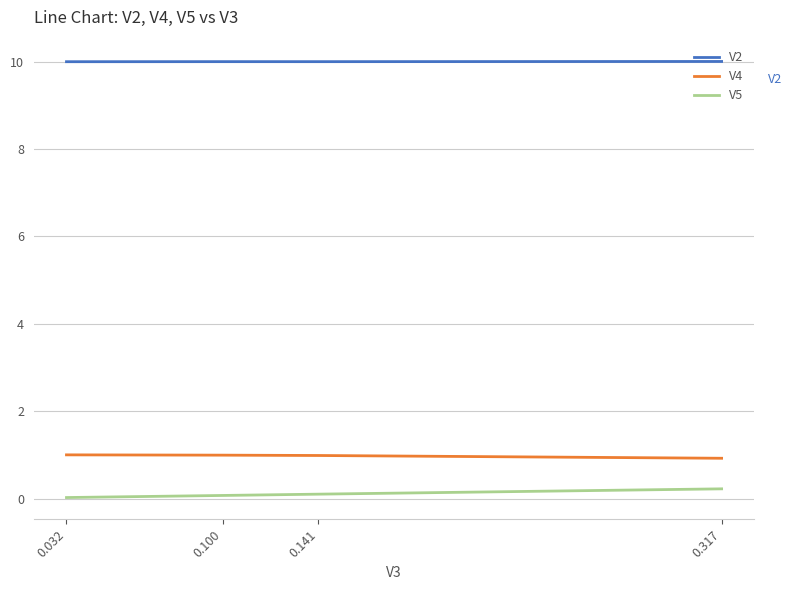

True or false: V2 and V4 intersect in this chart.

False